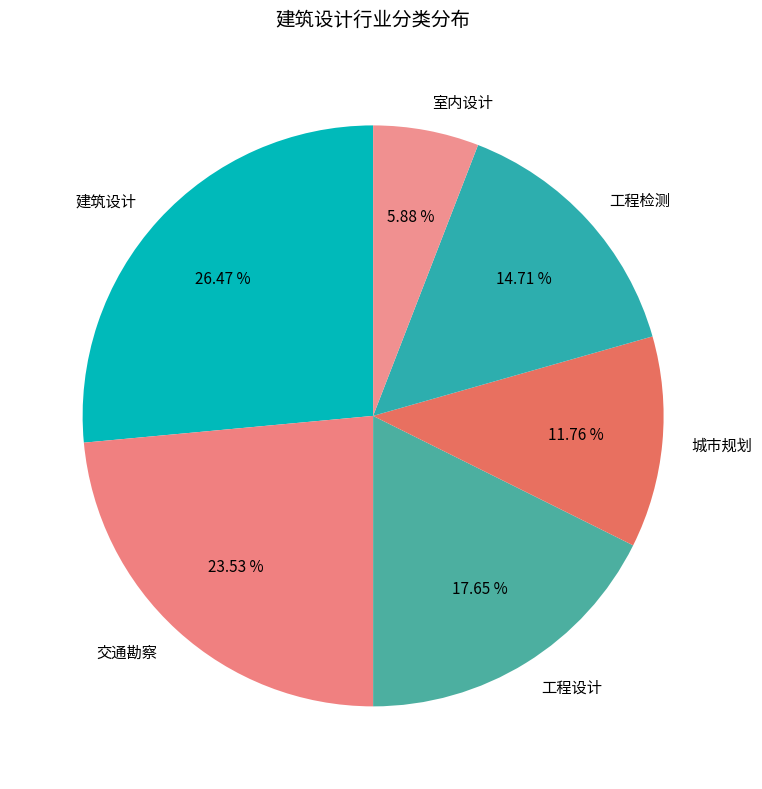

The 建筑设计 slice represents 39% of the pie. True or false?

False